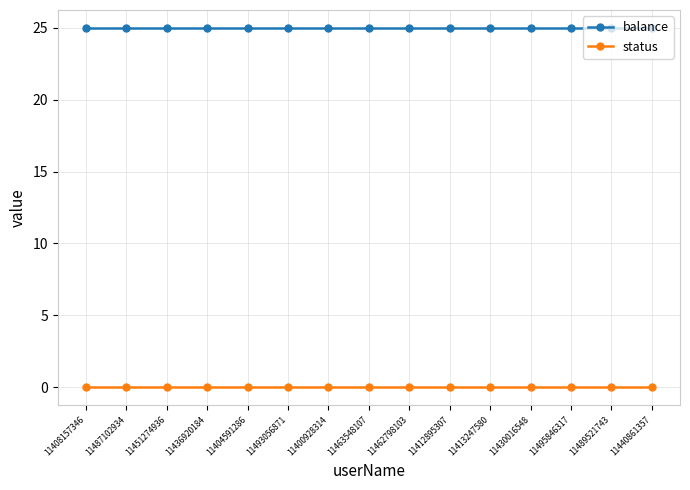

What is the spread (max minus min) of values at 11430016548?

25